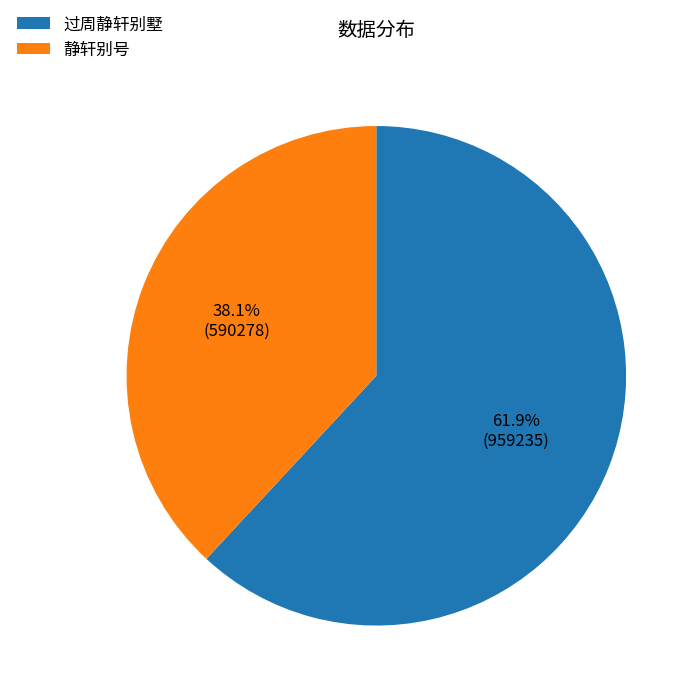

What is the smallest slice in the pie chart?

静轩别号